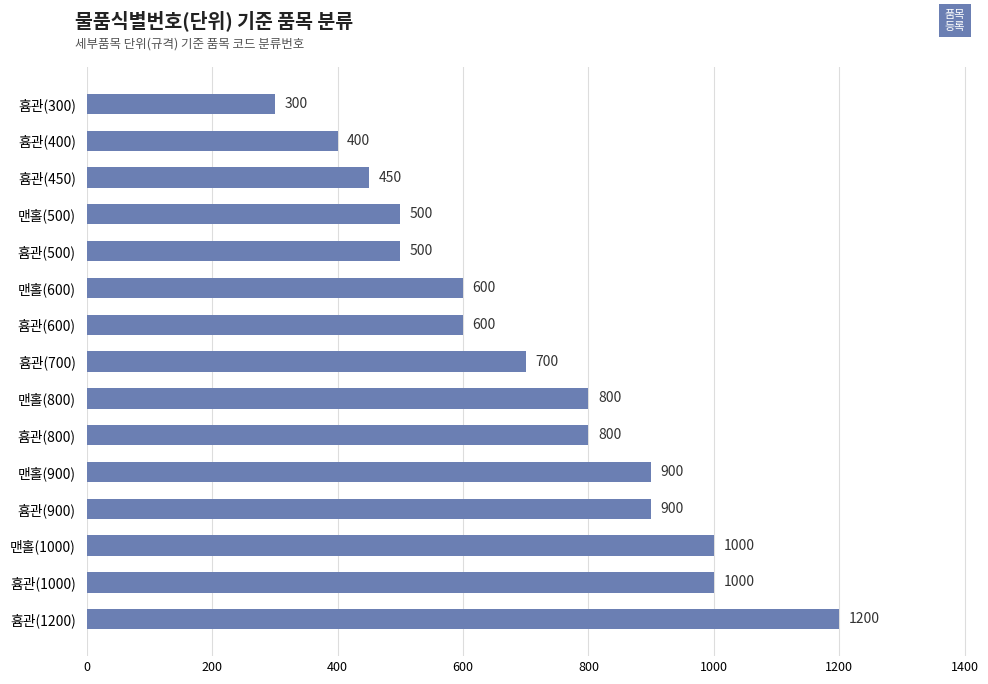

What is the smallest value displayed?

300